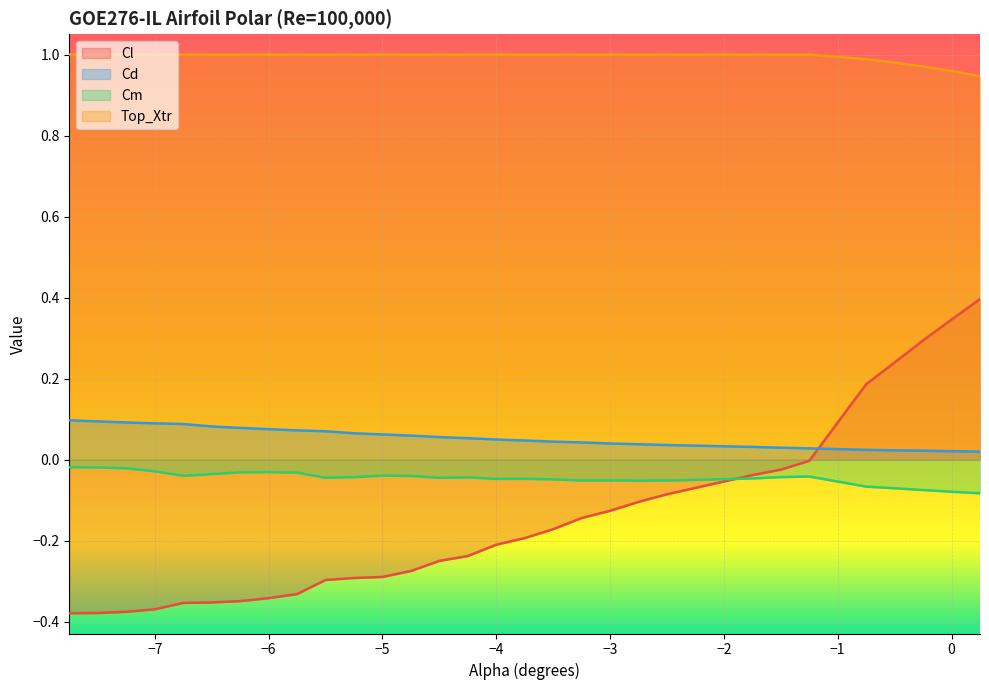

Which series has the widest spread of values?

Cl